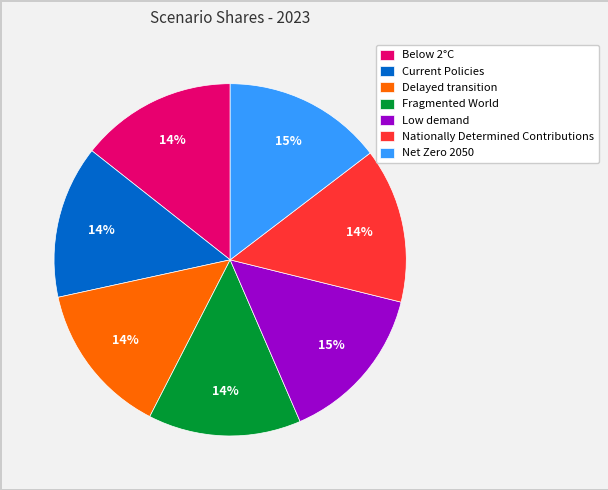

To the nearest percent, what is the difference between the Low demand and Delayed transition slice percentages?

1%